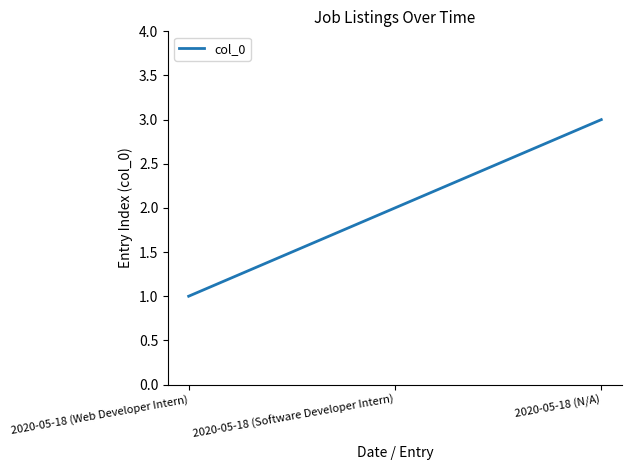

List the labels in order of value, smallest first.

2020-05-18 (Web Developer Intern), 2020-05-18 (Software Developer Intern), 2020-05-18 (N/A)